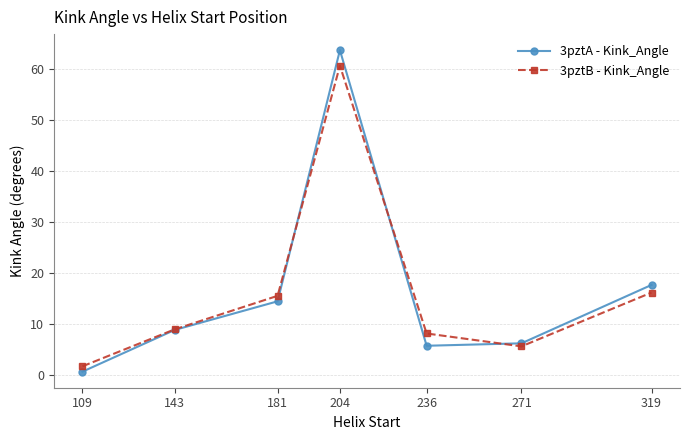

What is the greatest value displayed?

63.7